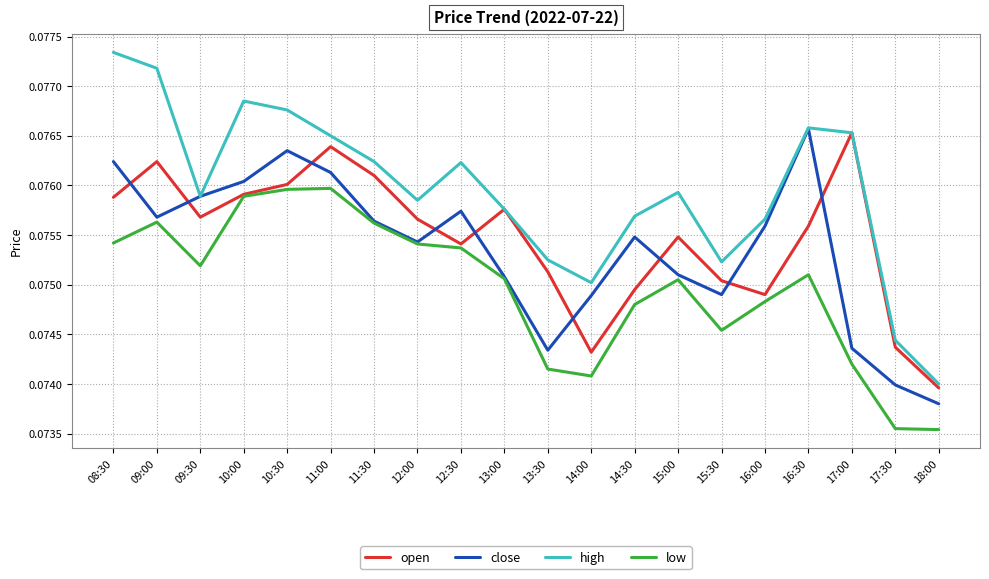

How many series are shown in this chart?

4